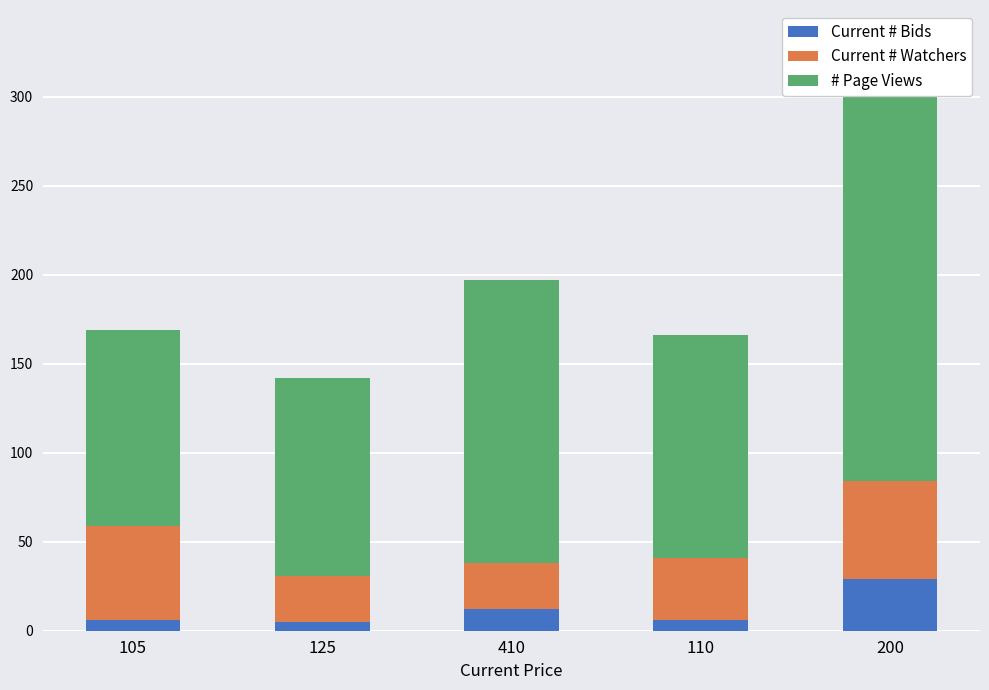

Rank the series at 410 from highest to lowest value.

# Page Views, Current # Watchers, Current # Bids